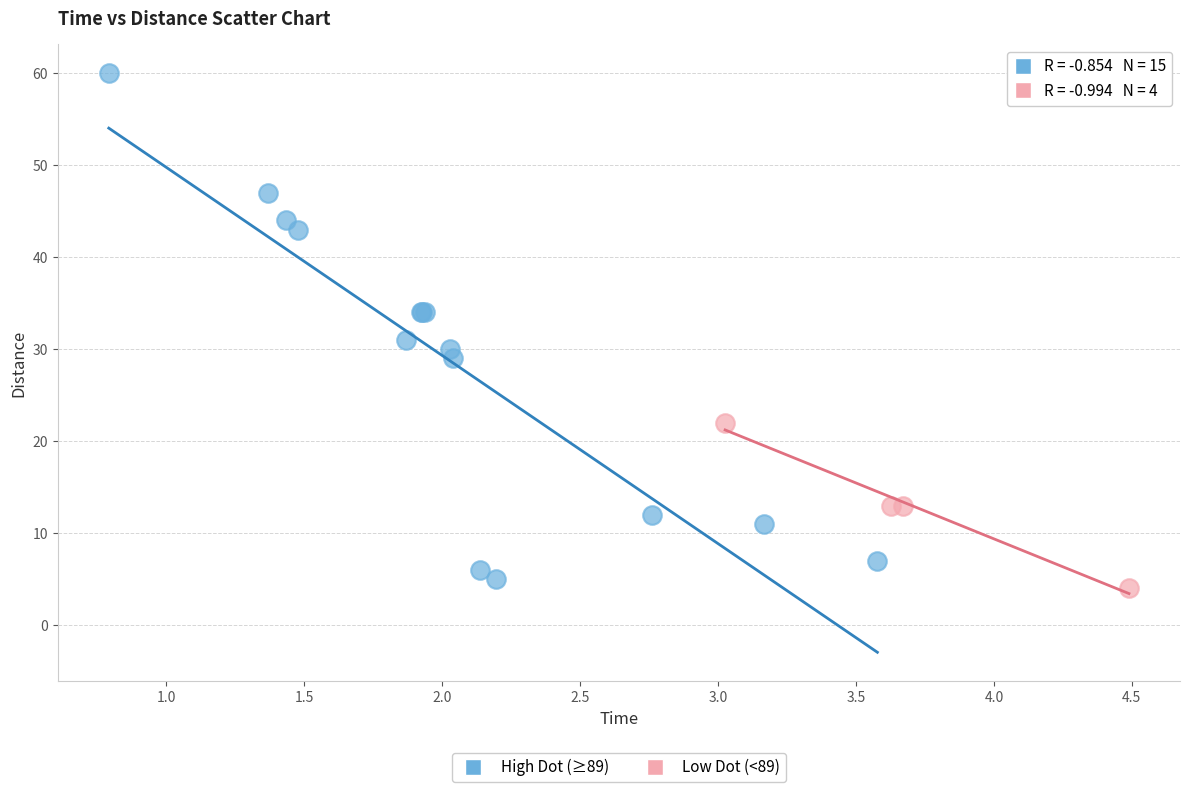

Which series has the largest Y range (max minus min)?

High Dot (≥89)